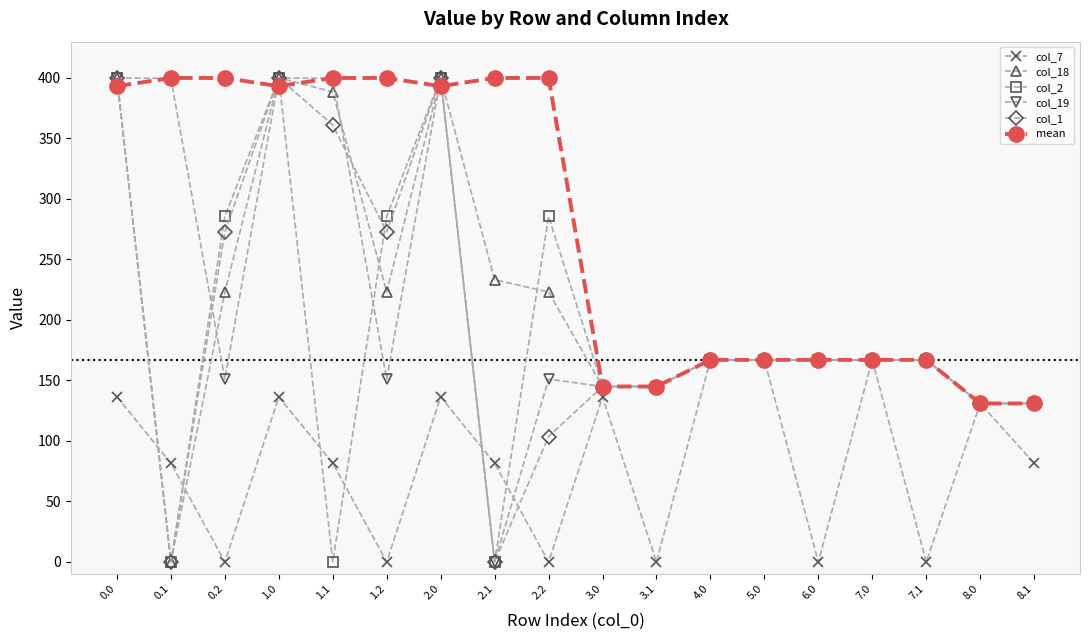

What is the difference between the maximum and second lowest values in the mean series?

269.0